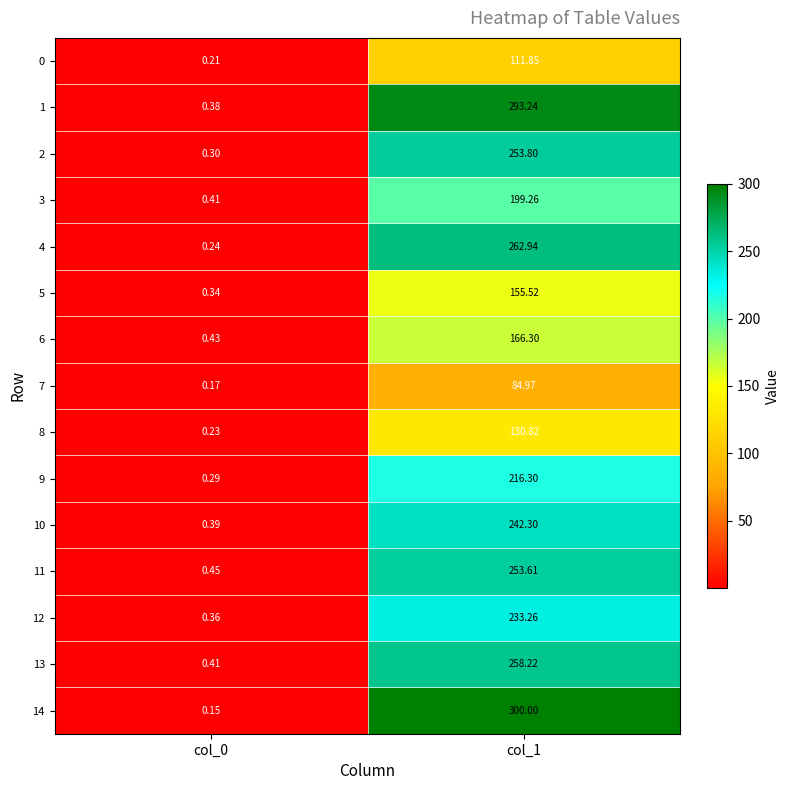

What is the difference between the highest and lowest values at col_1?

215.0